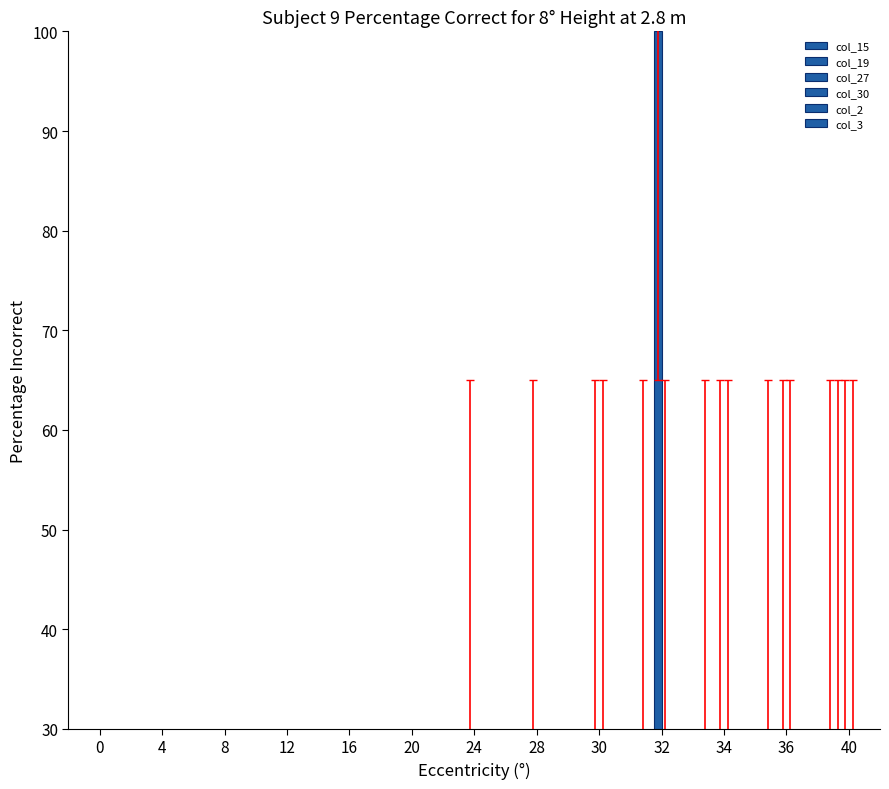

Count the number of categories in the chart.

13